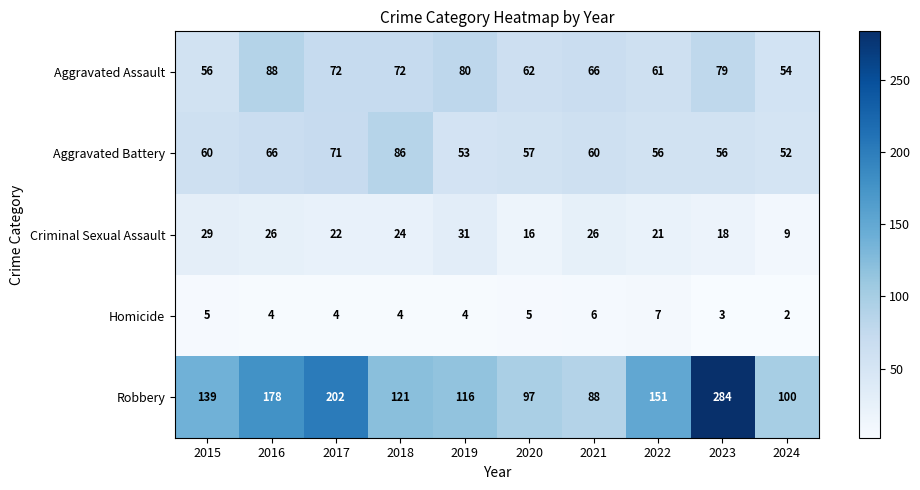

What is the average value of the Criminal Sexual Assault series?

22